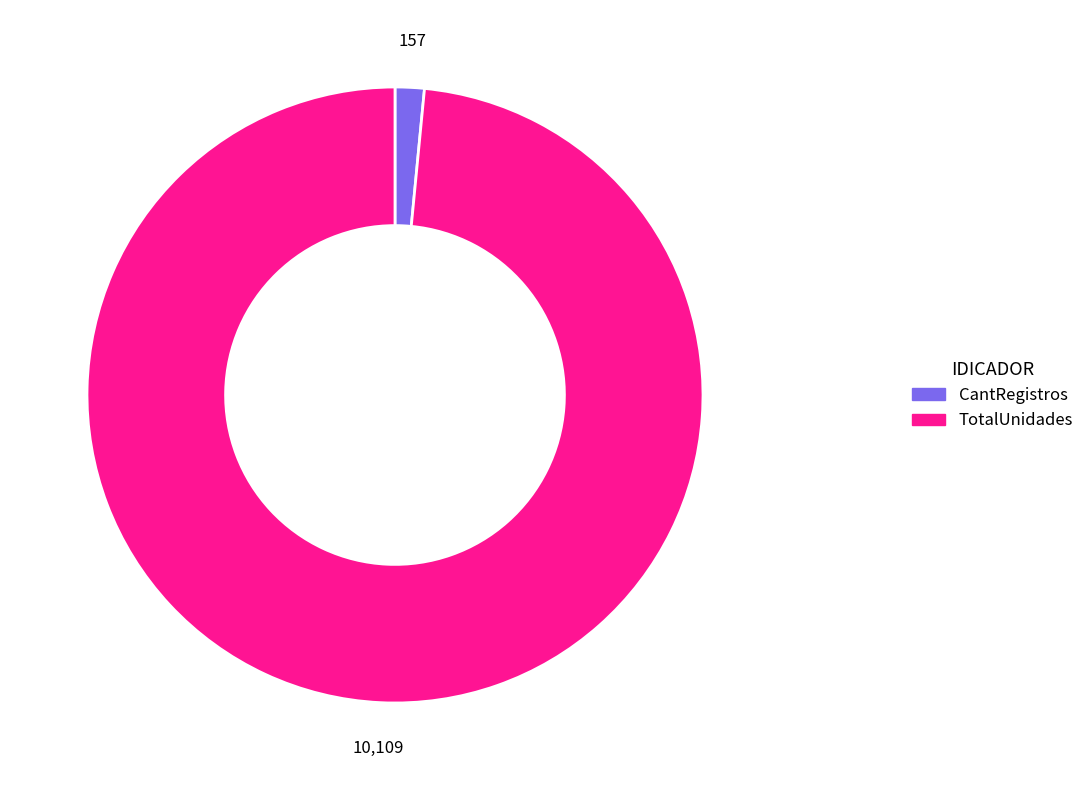

Which category has the biggest portion of the pie?

TotalUnidades